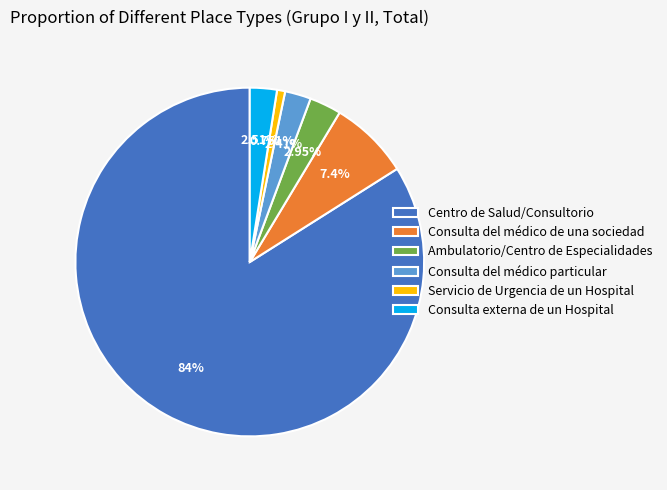

What is the largest slice in the pie chart?

Centro de Salud/Consultorio